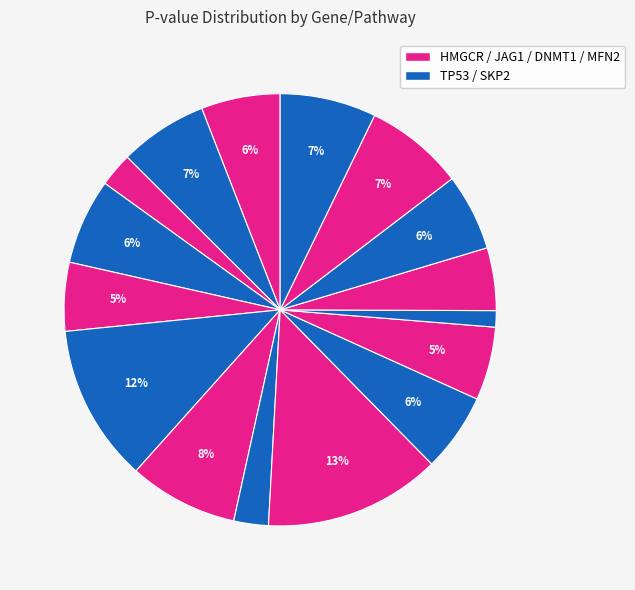

How many segments does this pie chart have?

16